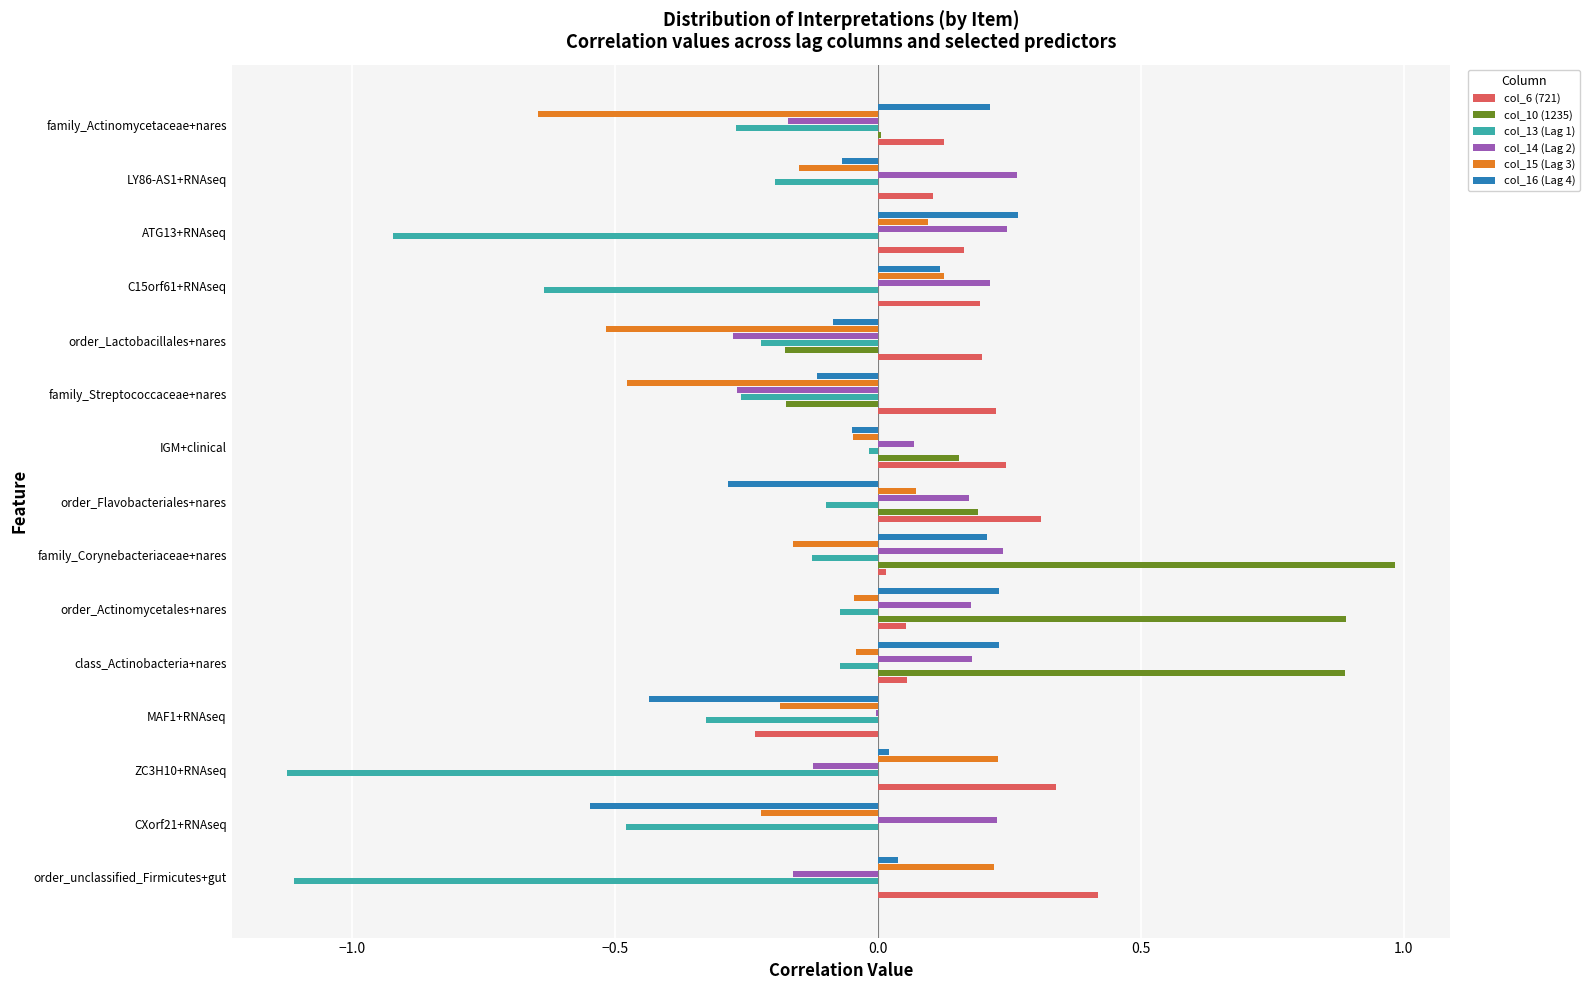

The value of col_16 (Lag 4) at family_Actinomycetaceae+nares is 0.2. True or false?

True